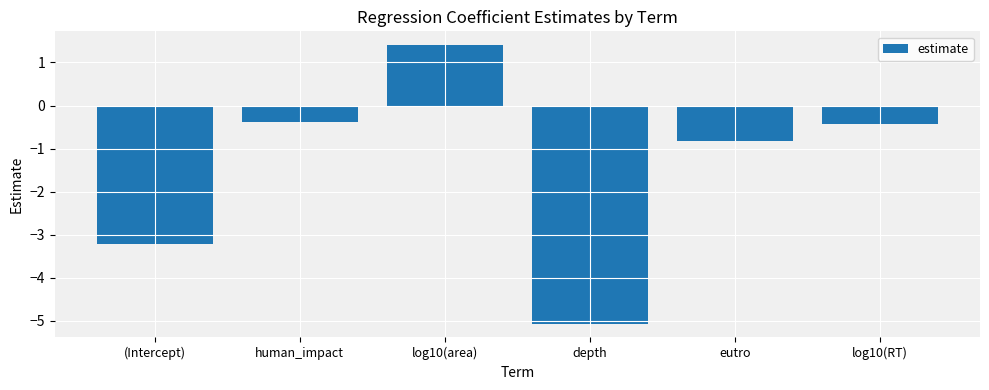

Reading left to right, transcribe all the data shown in this chart.

-3.2	-0.4	1.4	-5.1	-0.8	-0.4